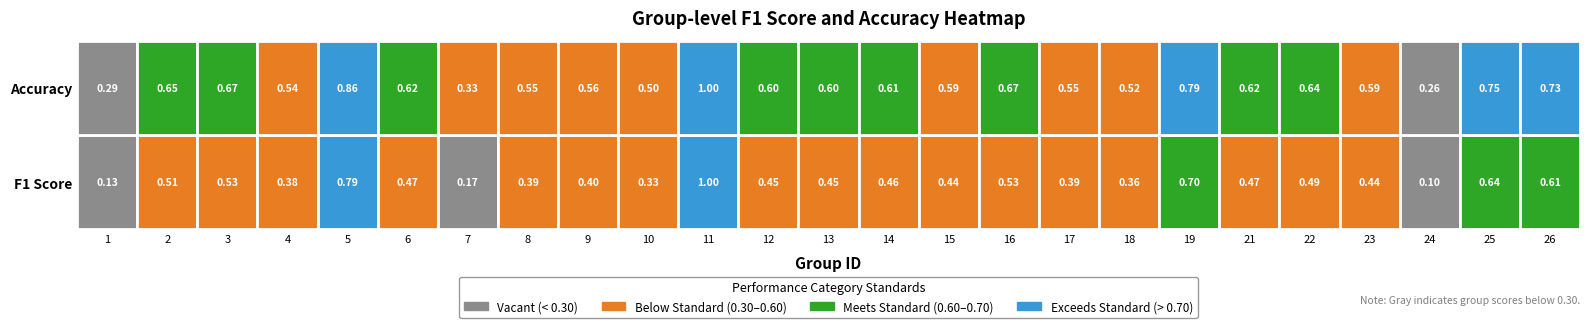

What is the difference between the maximum and minimum values?

0.9